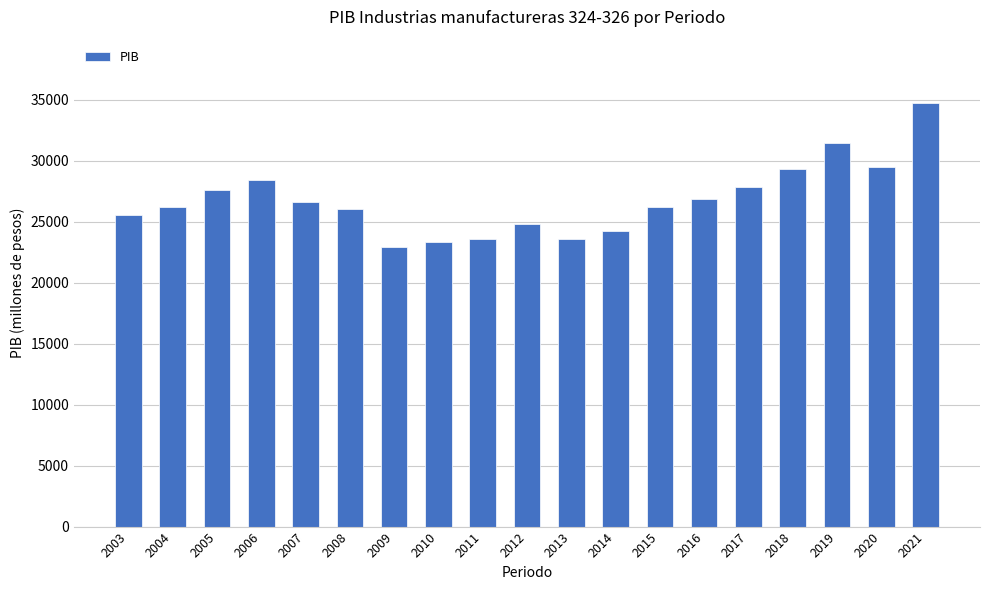

What is the value of the 15th bar from the left?

27849.4